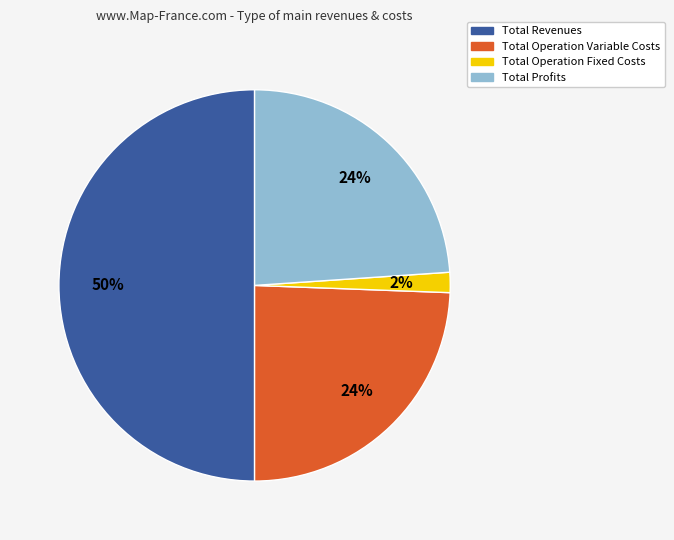

Is it true that Total Operation Variable Costs is 24% of the pie?

True